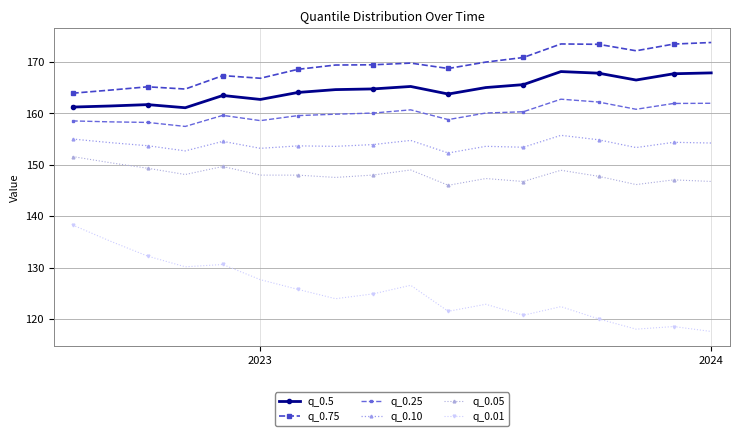

How many series are shown in this chart?

6